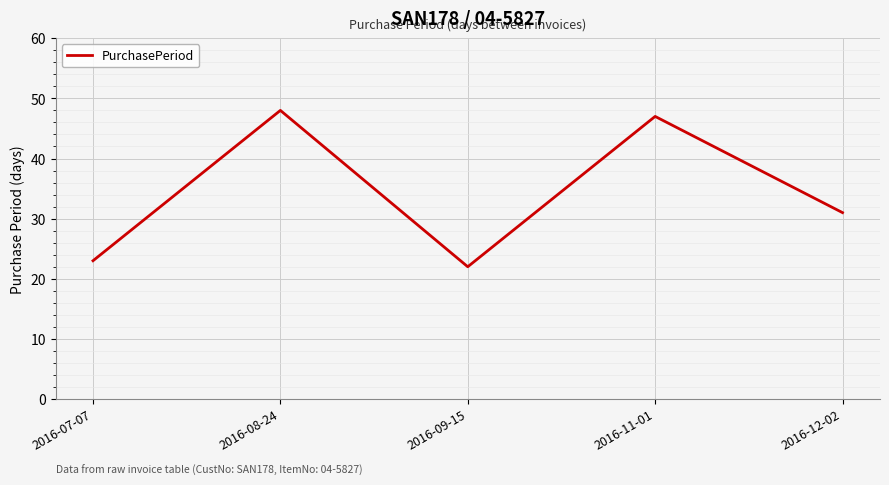

Approximately how many times larger is the value at 2016-12-02 compared to 2016-07-07?

1.3